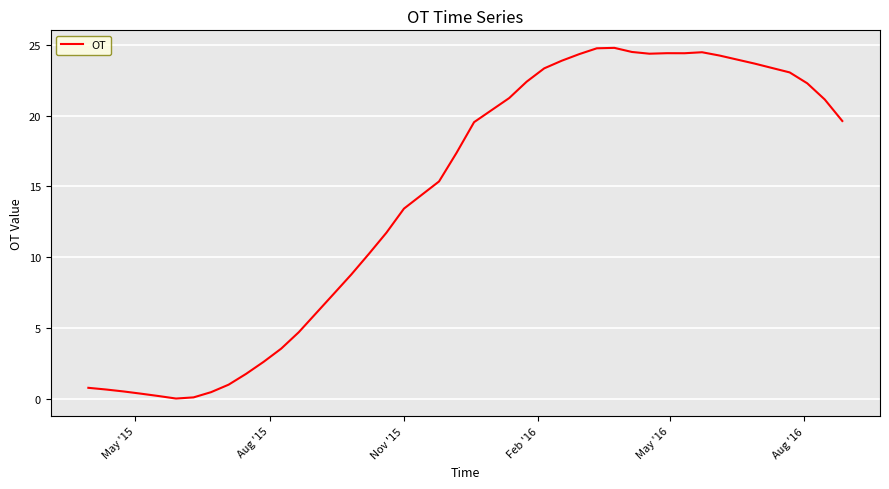

What is the greatest value displayed?

24.8